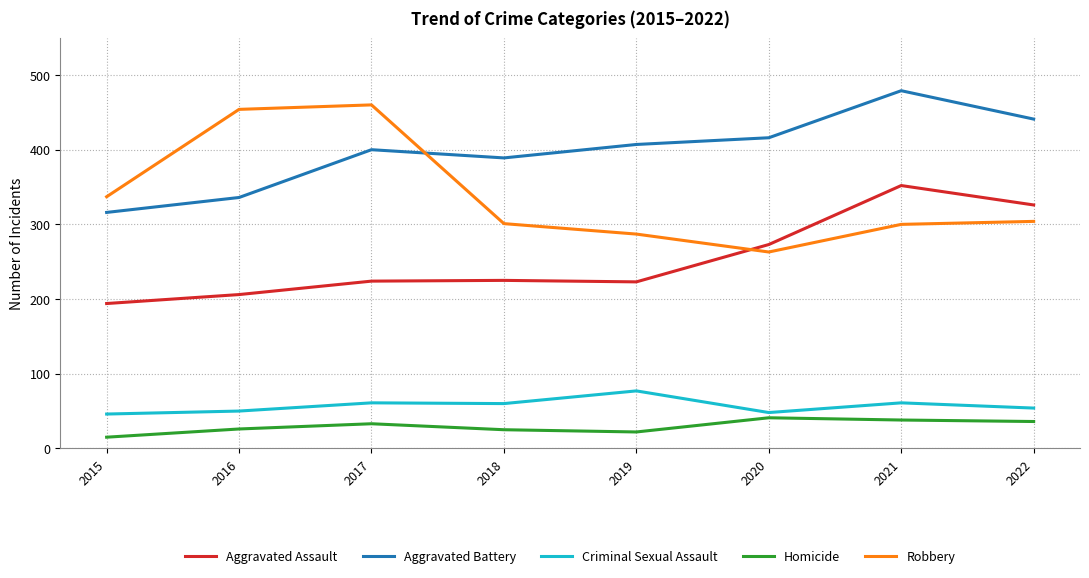

At which label does Aggravated Battery reach its peak?

2021